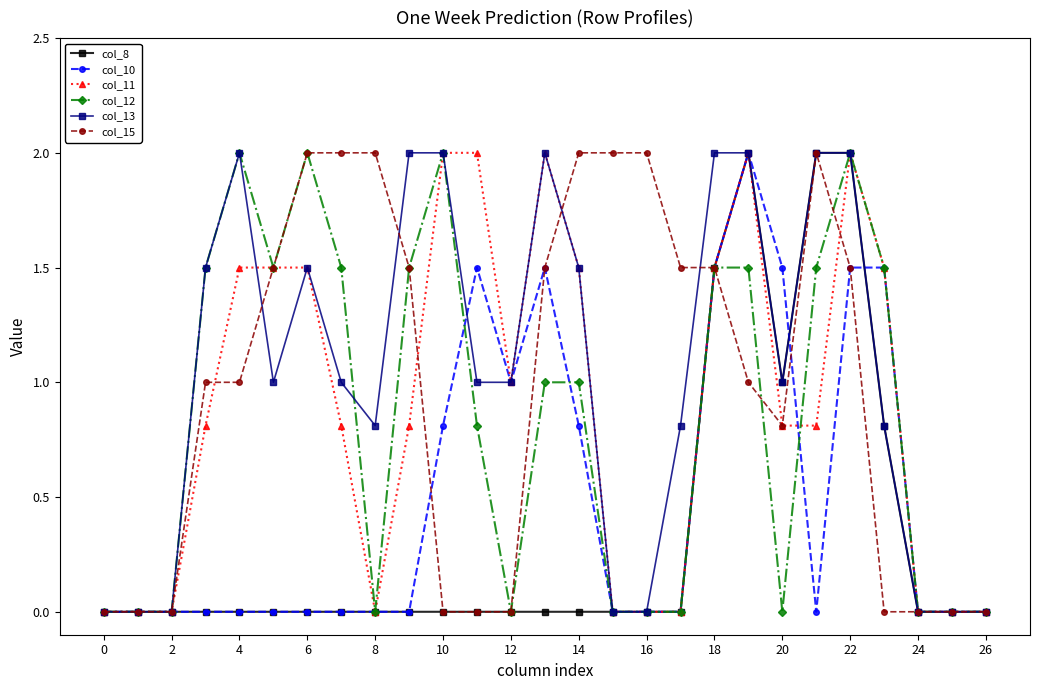

What is the difference between the maximum and minimum values in the col_15 series?

2.0